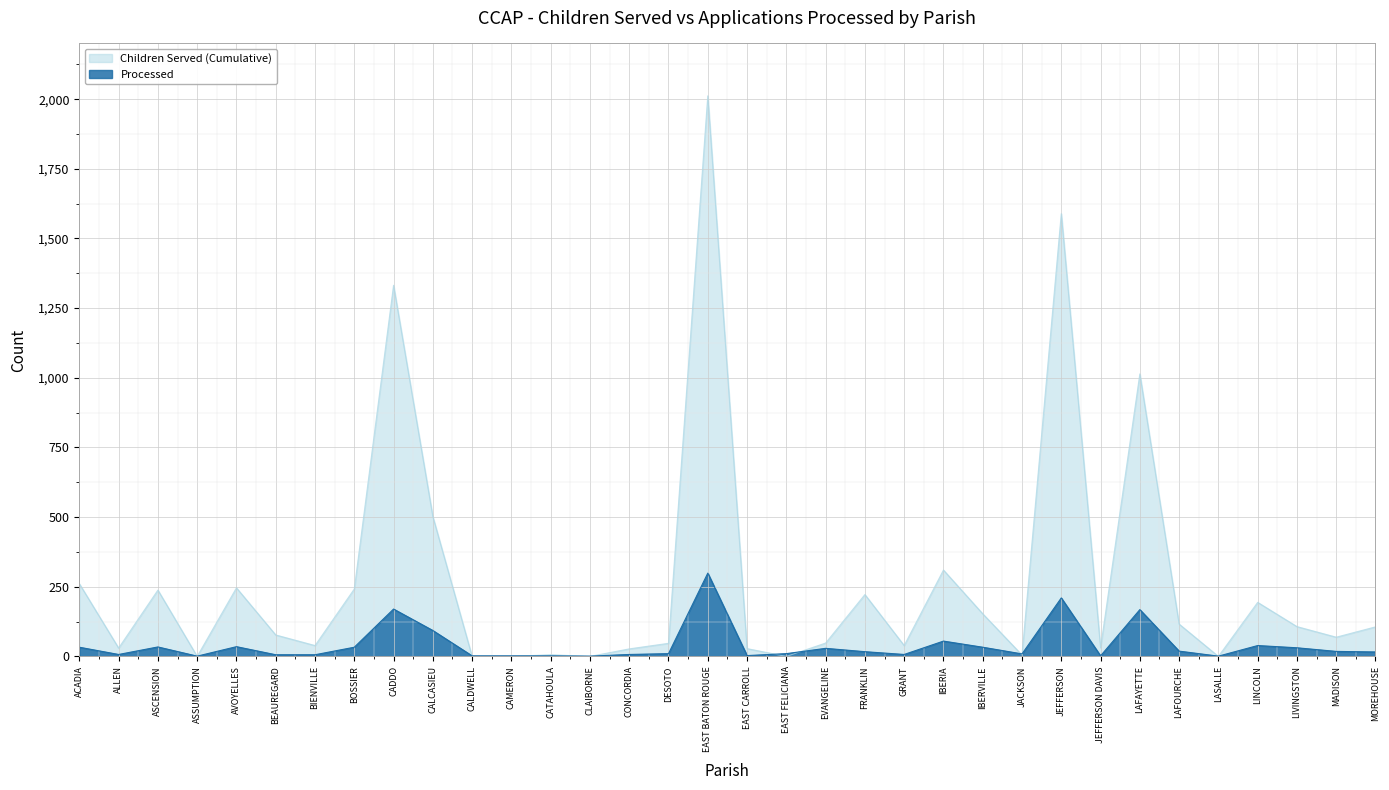

How many values in the Processed series are below 17?

17